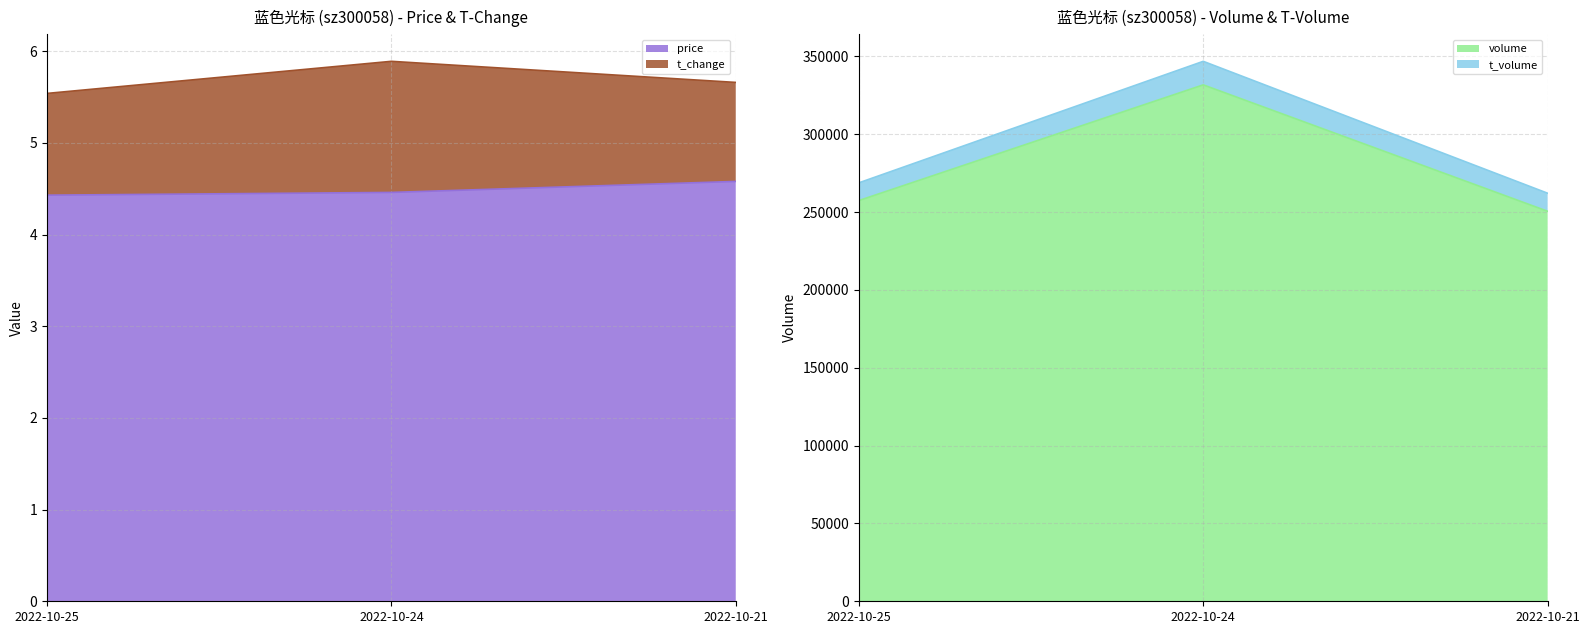

What is the lowest value of the volume series?

250511